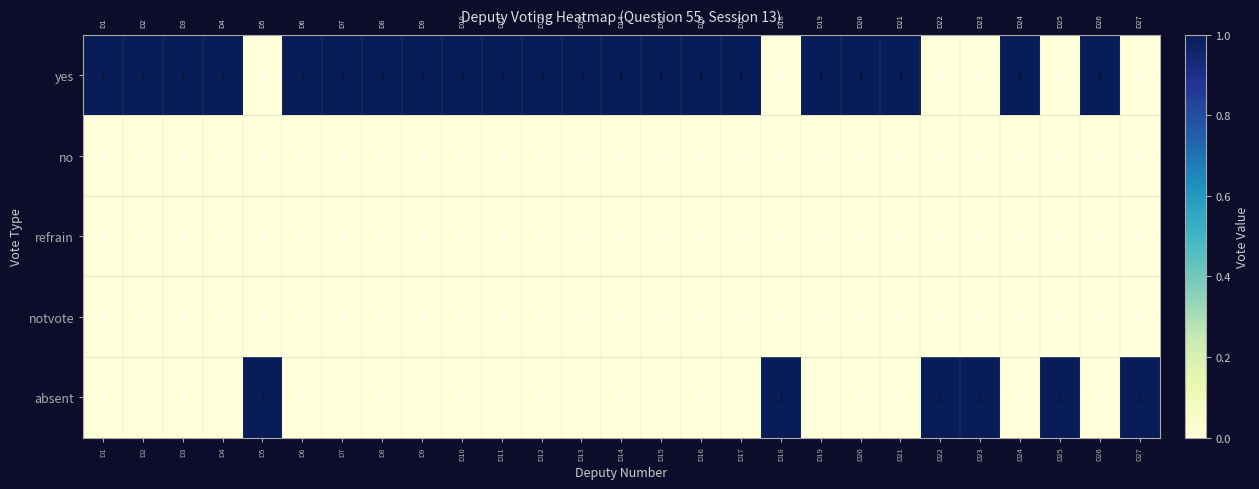

Count the yes values in the range 1 to 2.

21